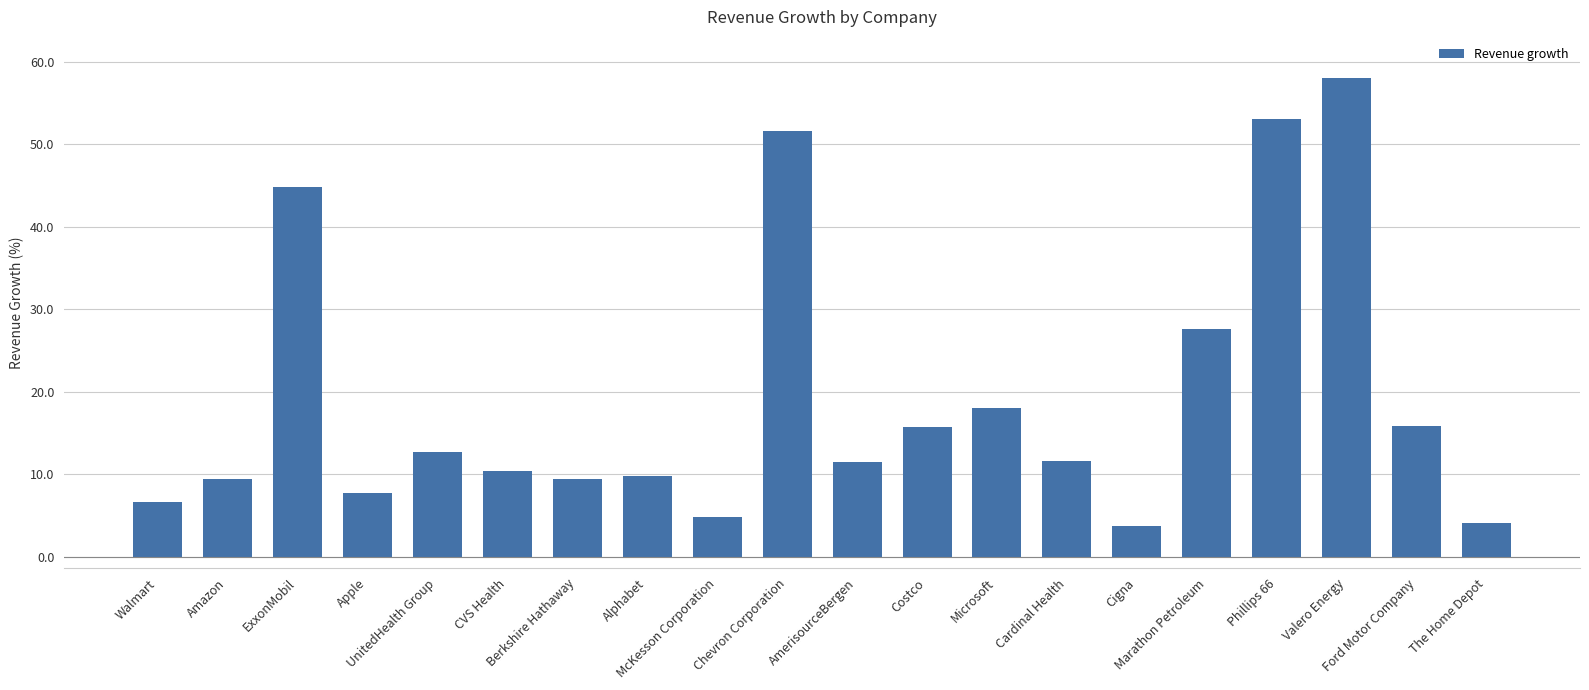

What is the difference between the maximum and minimum values?

54.3